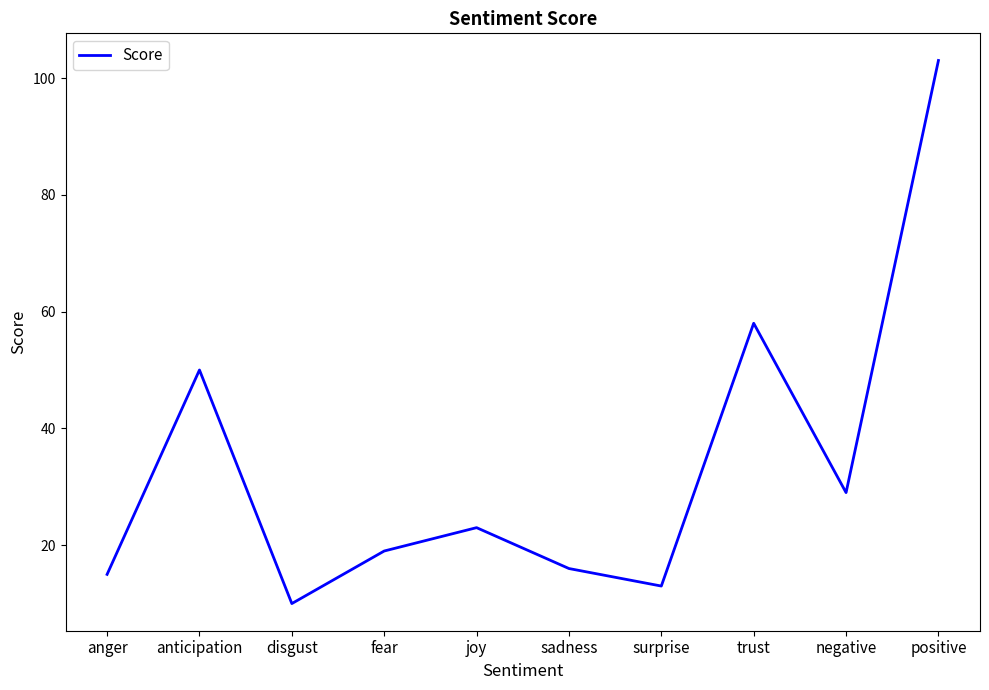

Where does the data first go above 23?

anticipation